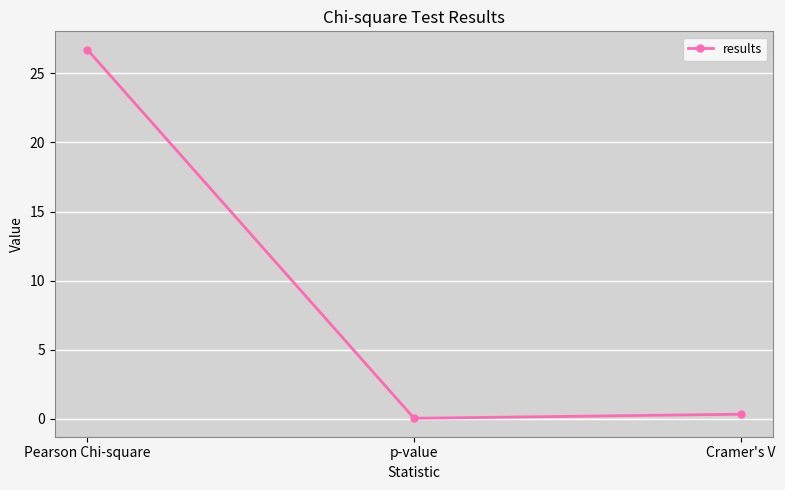

What is the label of the 3rd point from the left?

Cramer's V